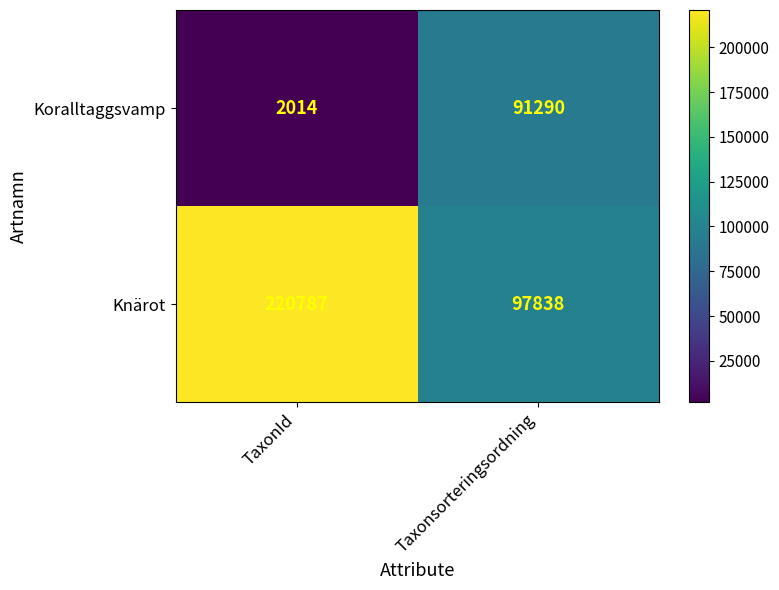

Is it true that Koralltaggsvamp equals 2014 at TaxonId?

True